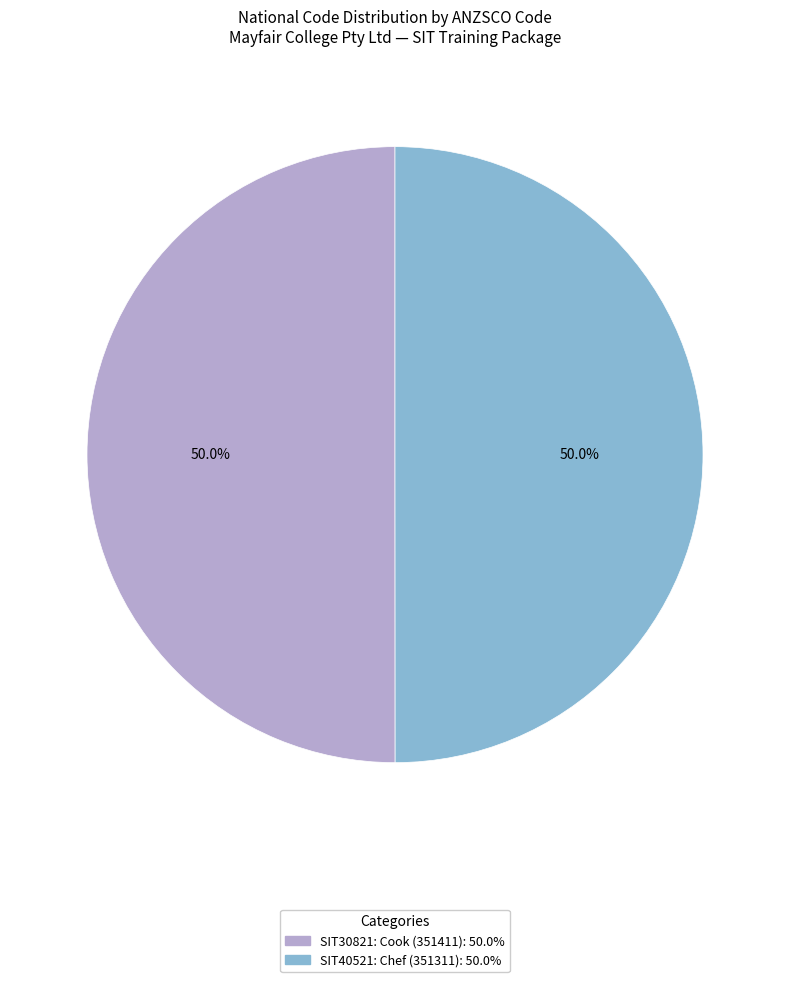

Count the number of slices in the pie.

2